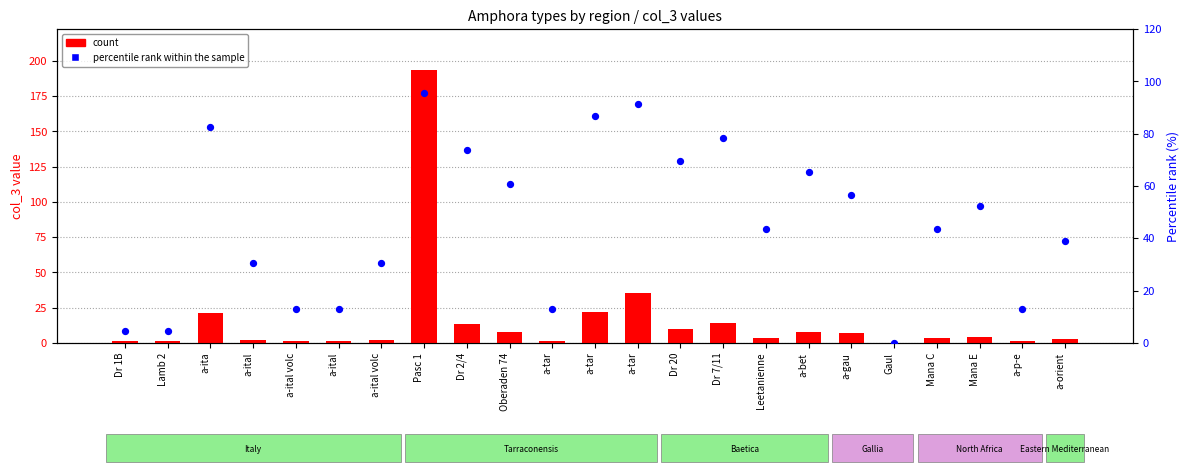

Is the value of count at a-ital volc greater than the value of percentile rank within the sample at a-tar?

No